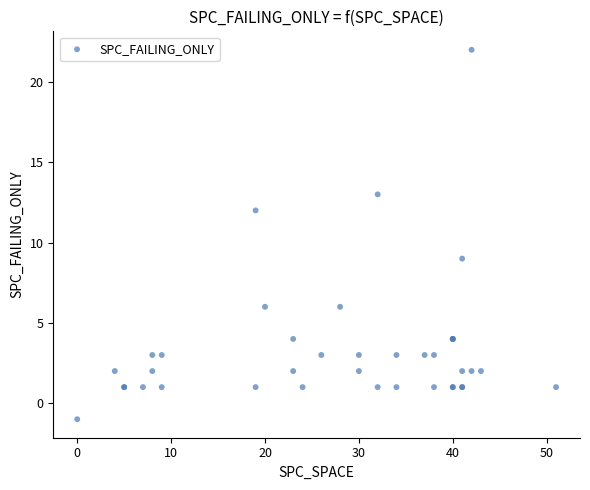

What Y value in the scatter plot is closest to 10?

9